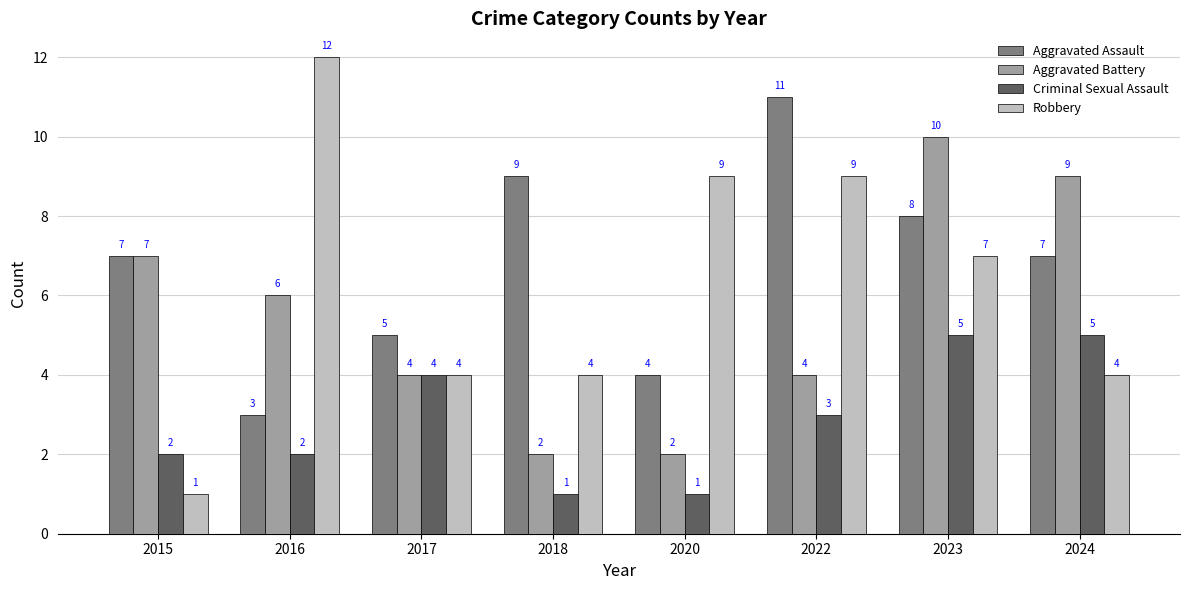

Which series has the widest spread of values?

Robbery